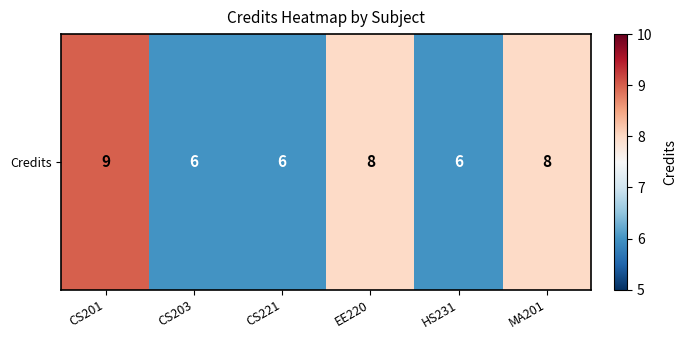

True or false: the data shows 6 at HS231.

True